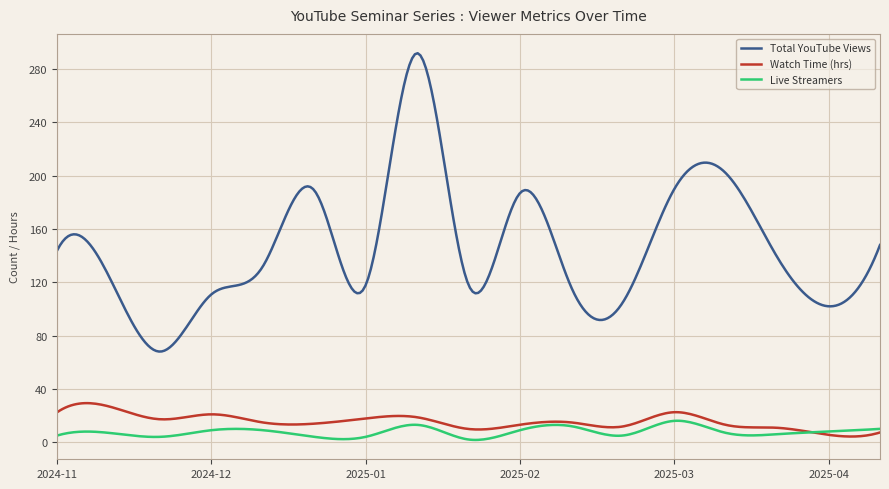

True or false: Watch Time (hrs) and Total YouTube Views cross at least once.

False